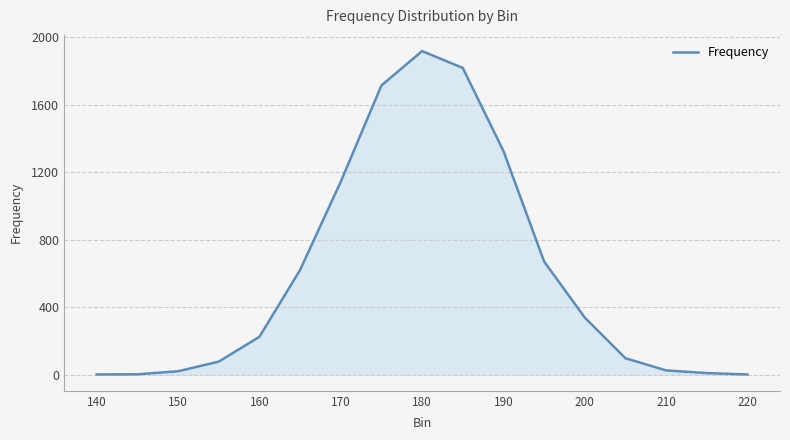

What is the difference between the maximum and minimum values?

1916